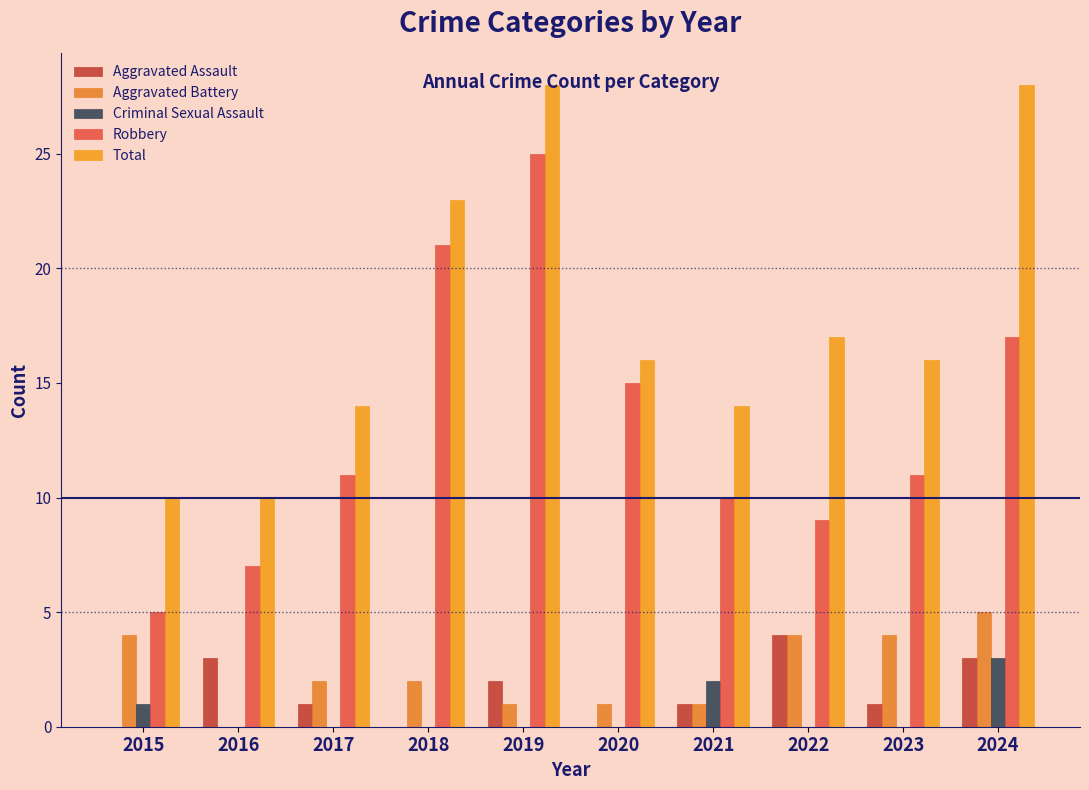

Reading left to right, transcribe all the data shown in this chart.

Aggravated Assault: 2015=0	2016=3	2017=1	2018=0	2019=2	2020=0	2021=1	2022=4	2023=1	2024=3
Aggravated Battery: 2015=4	2016=0	2017=2	2018=2	2019=1	2020=1	2021=1	2022=4	2023=4	2024=5
Criminal Sexual Assault: 2015=1	2016=0	2017=0	2018=0	2019=0	2020=0	2021=2	2022=0	2023=0	2024=3
Robbery: 2015=5	2016=7	2017=11	2018=21	2019=25	2020=15	2021=10	2022=9	2023=11	2024=17
Total: 2015=10	2016=10	2017=14	2018=23	2019=28	2020=16	2021=14	2022=17	2023=16	2024=28